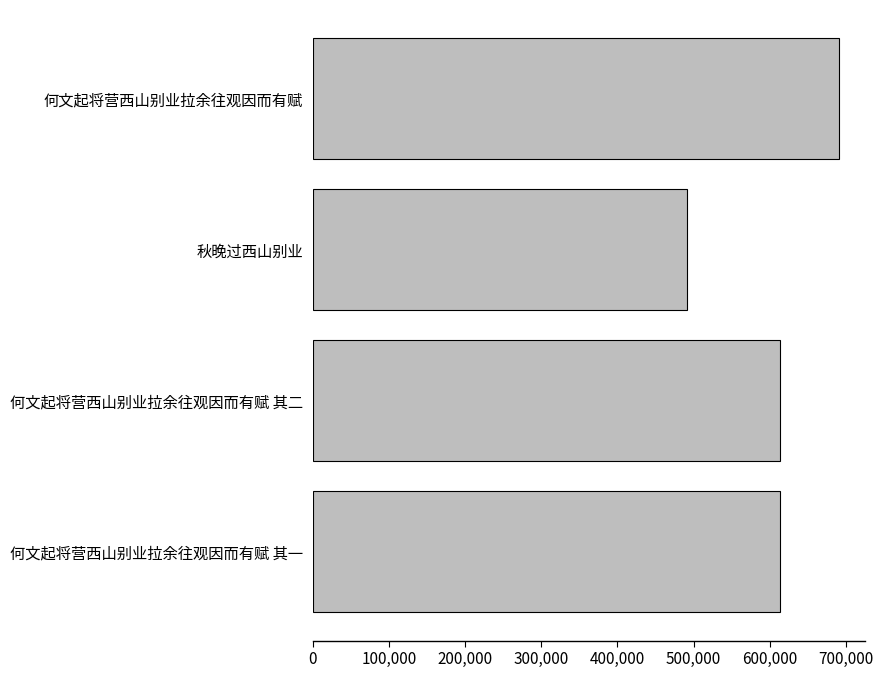

What is the sum of all values?

2409984